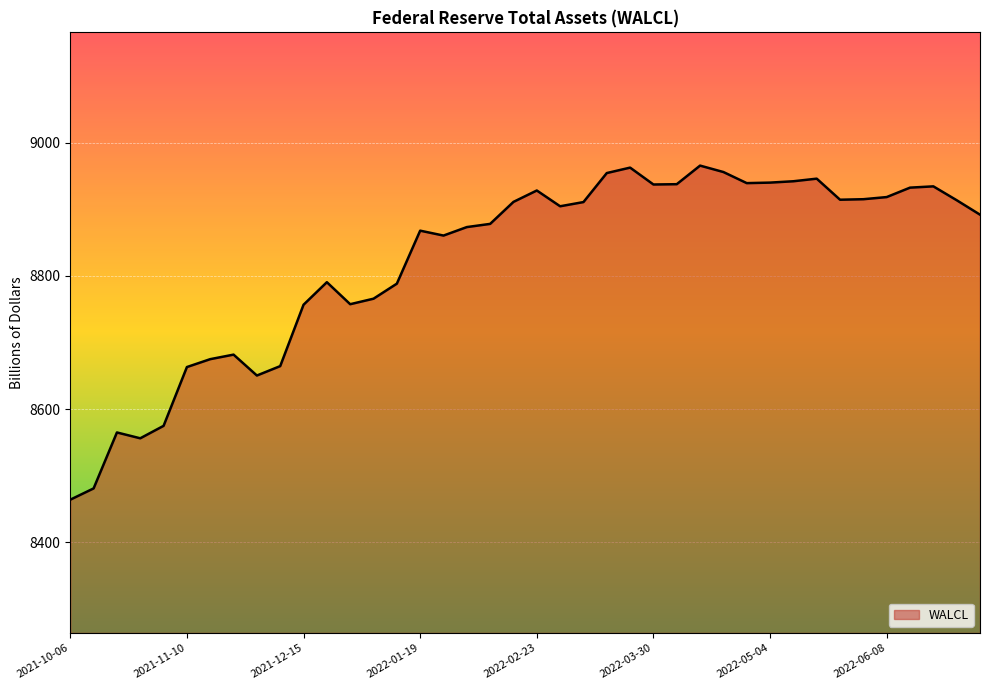

What is the difference between the maximum and minimum values?

501.5